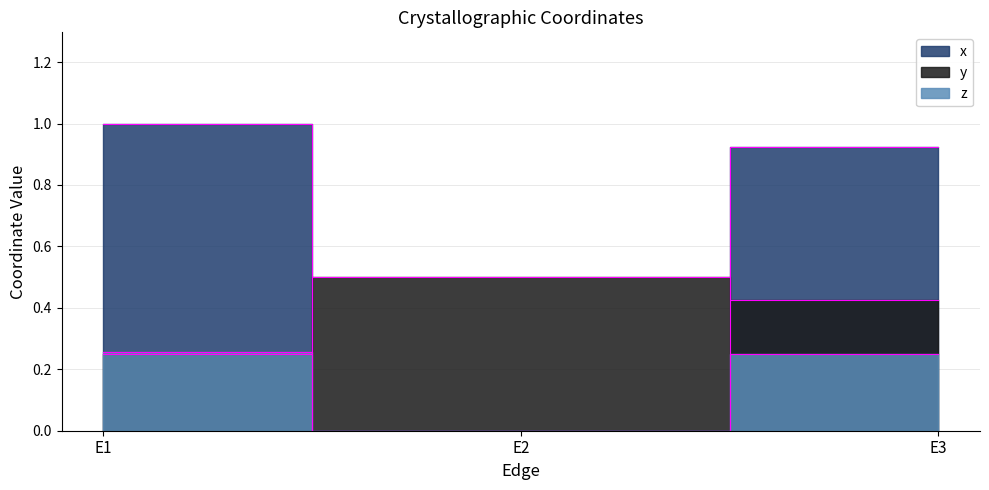

Where is y nearest to the value 0?

E1